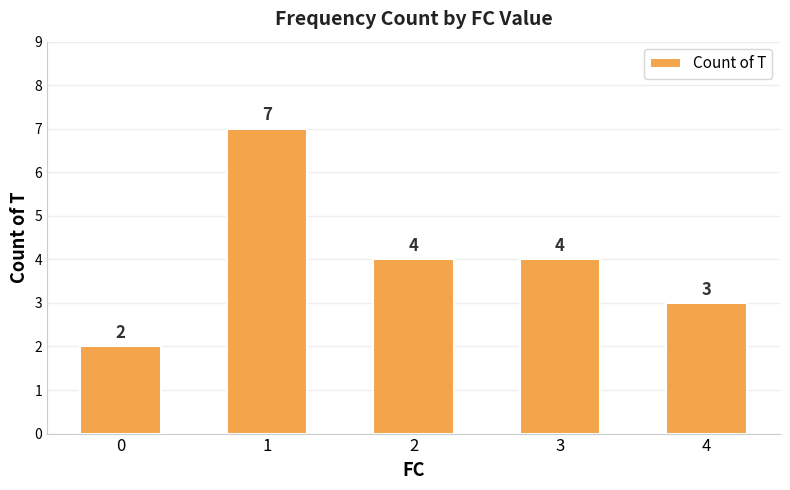

What is the maximum value shown in the chart?

7